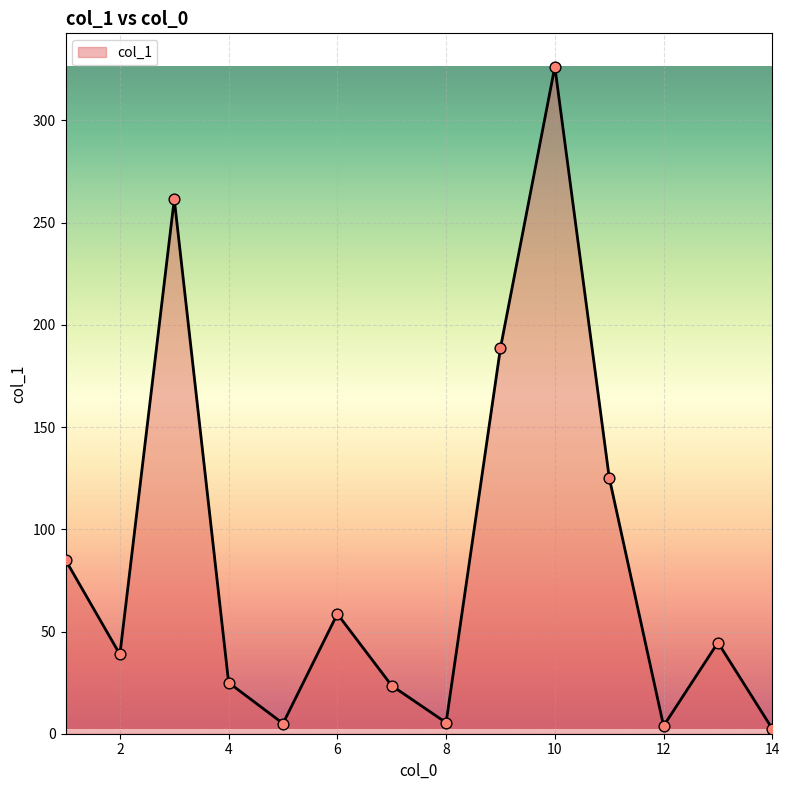

What is the maximum value shown in the chart?

326.3